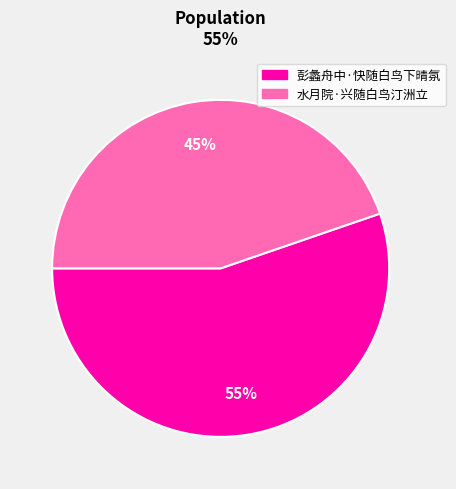

Which slice is the largest?

彭蠡舟中·快随白鸟下晴氛